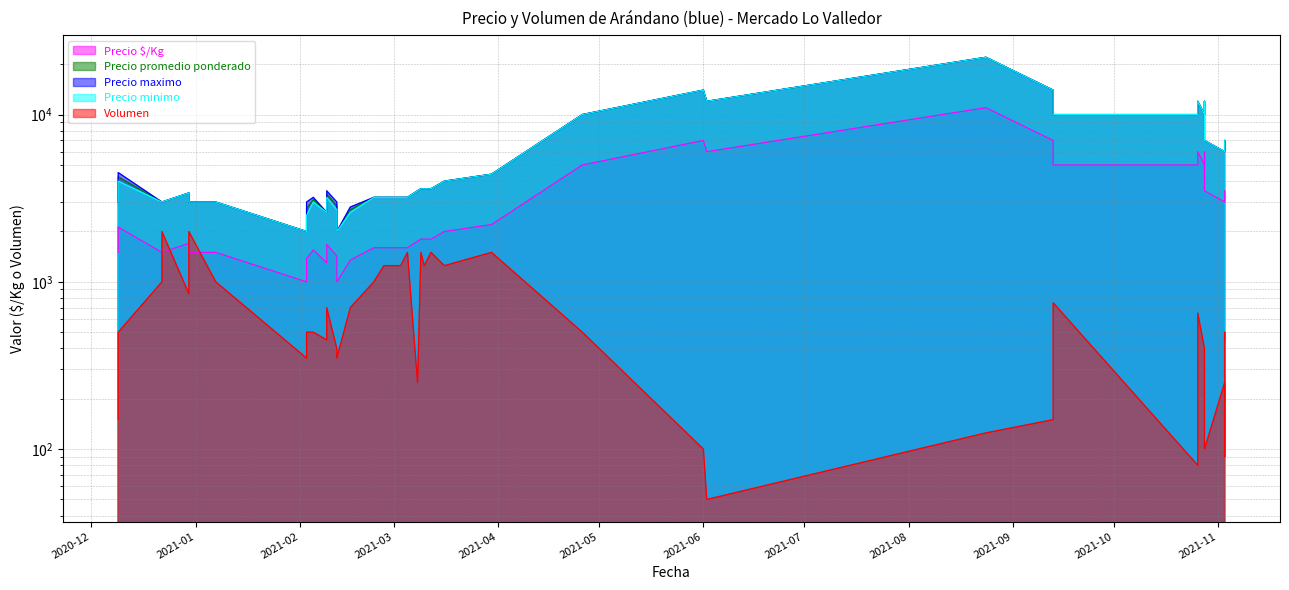

True or false: Precio $/Kg and Precio promedio ponderado cross at least once.

False